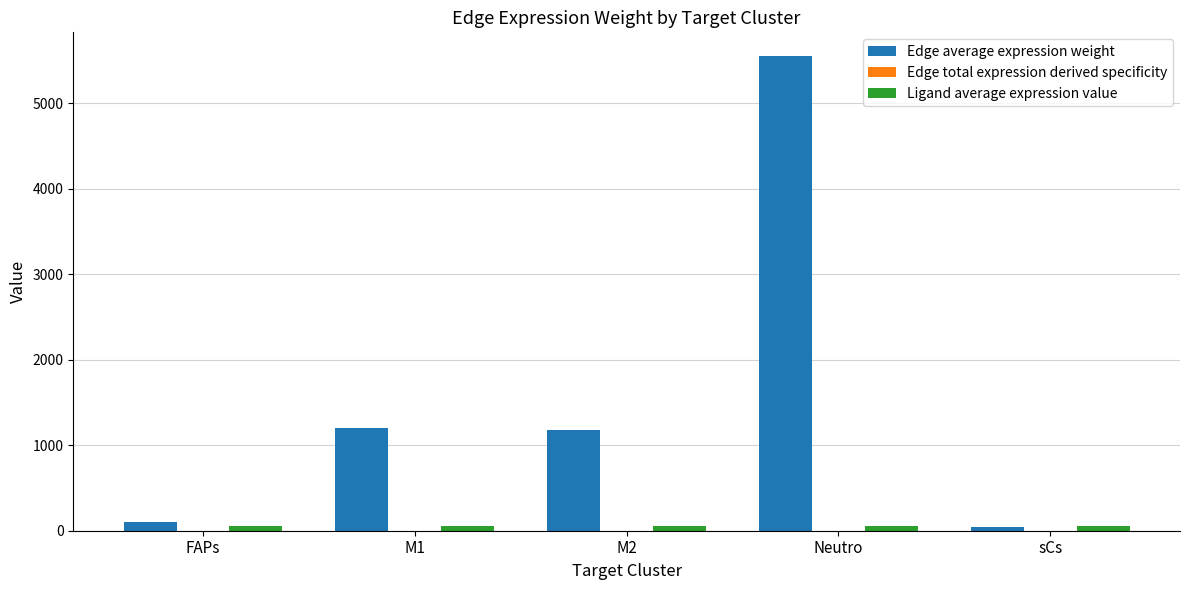

Between Neutro and sCs, which series saw the biggest shift?

Edge average expression weight